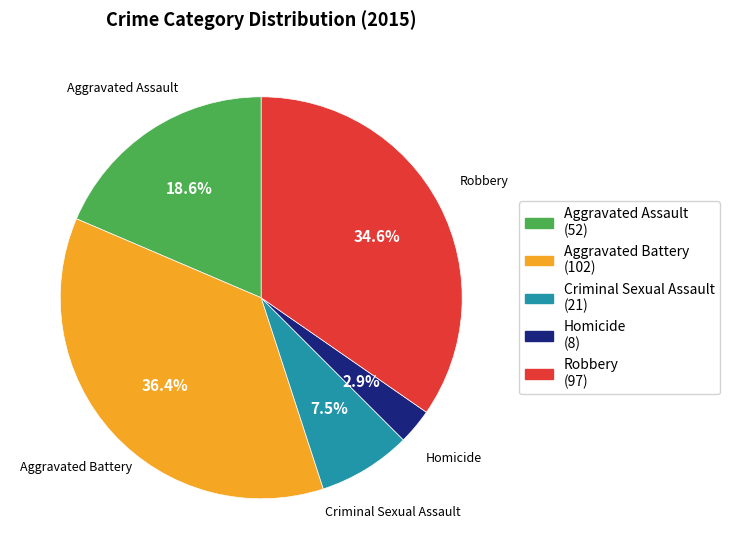

To the nearest percent, what is the difference between the largest and smallest slice percentages?

34%